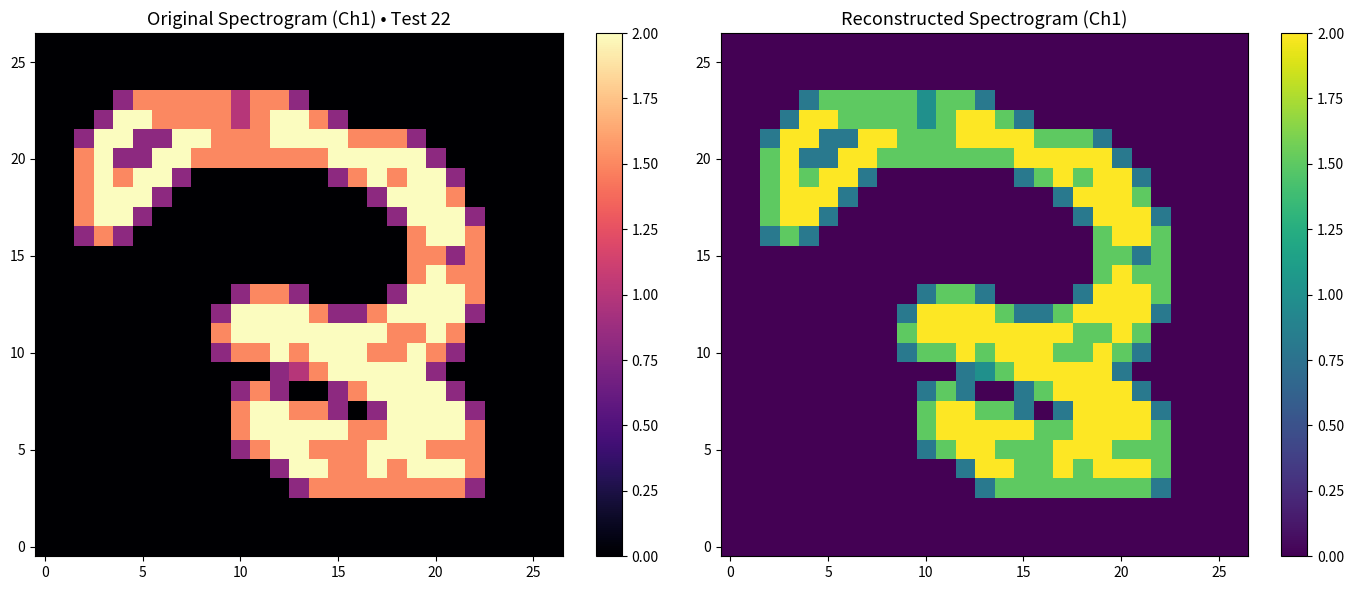

Which series has the largest total across all categories?

20